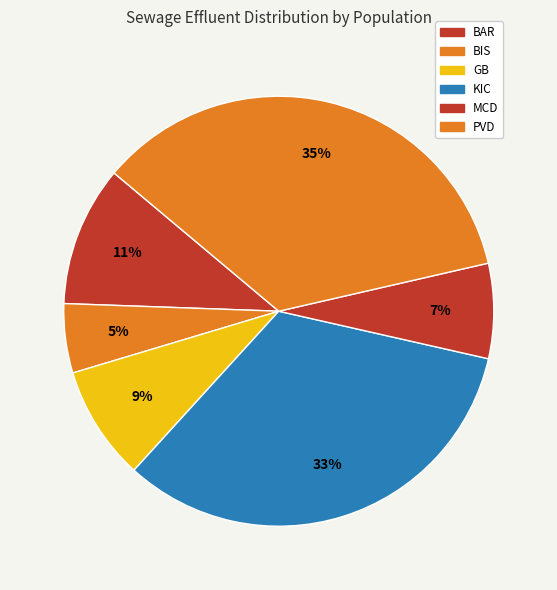

Rank the categories by value from lowest to highest.

BIS, MCD, GB, BAR, KIC, PVD